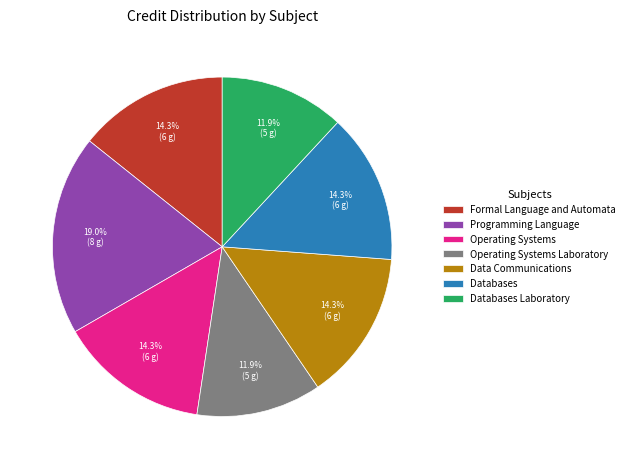

How much of the chart is everything except Operating Systems Laboratory?

88.1%